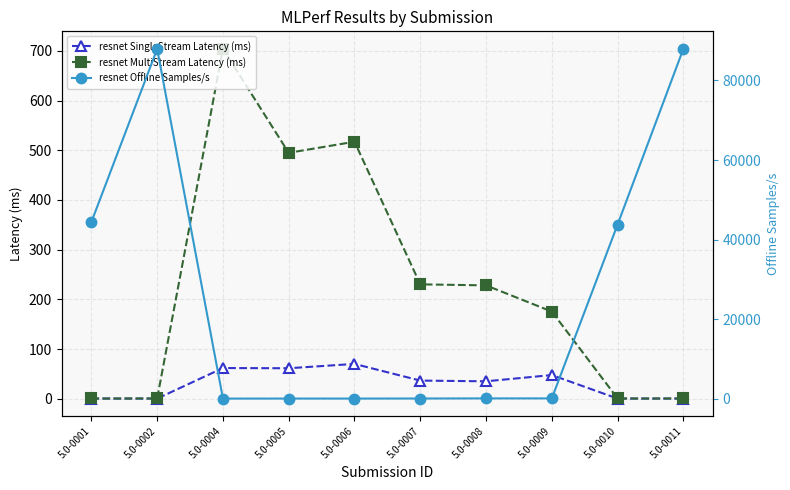

Read the resnet MultiStream Latency (ms) value at 5.0-0006.

517.3